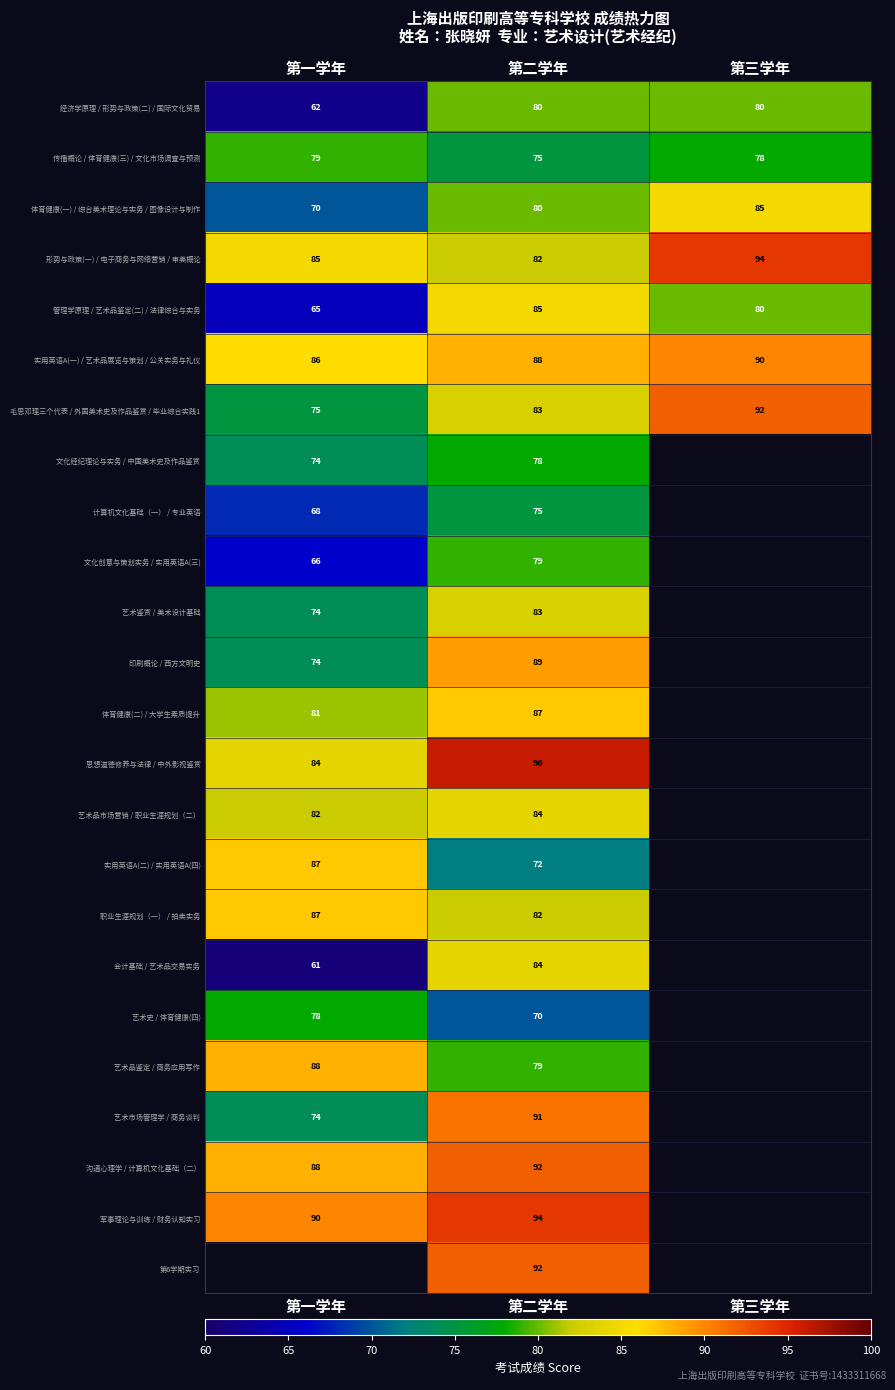

What is the total value across all series at 第二学年?

2000